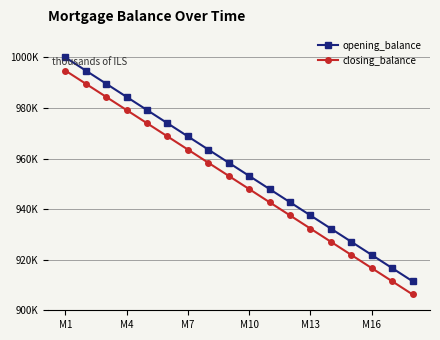

What are all the series names shown in the legend?

opening_balance, closing_balance